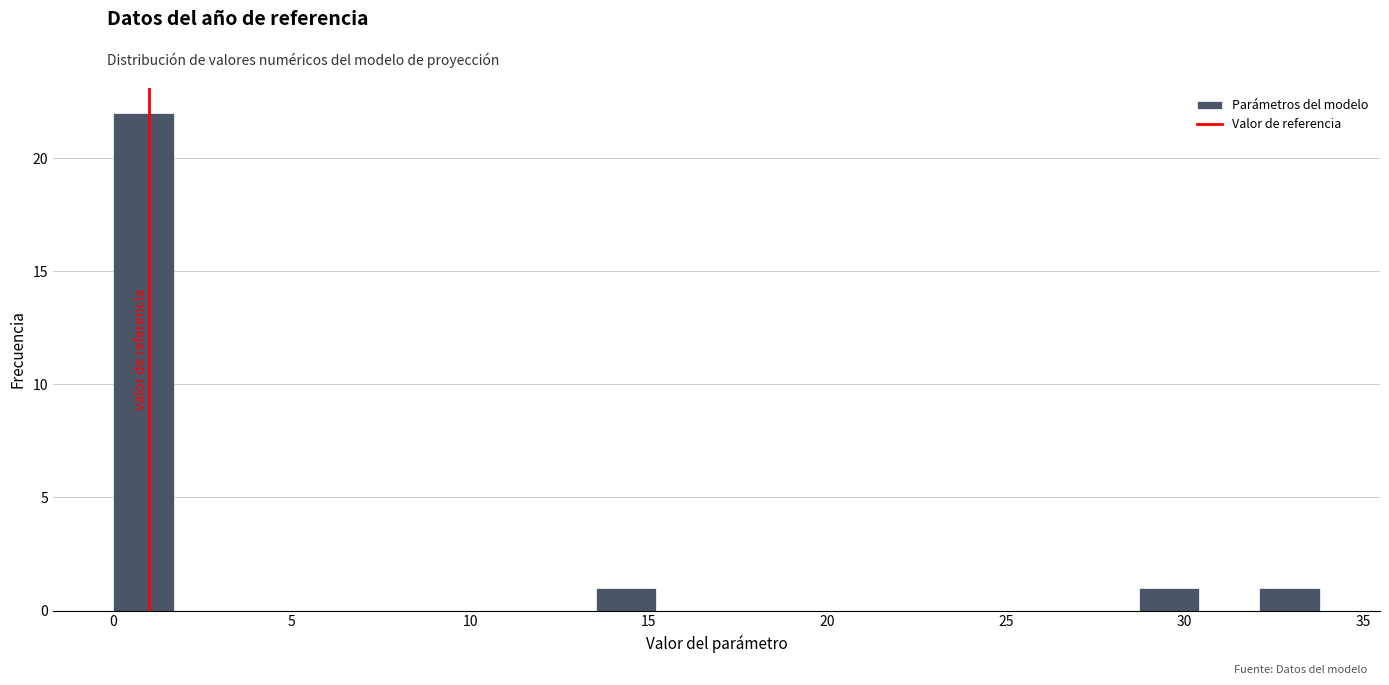

Read against the x-axis, roughly where is the centre of the tallest bar?

1.0